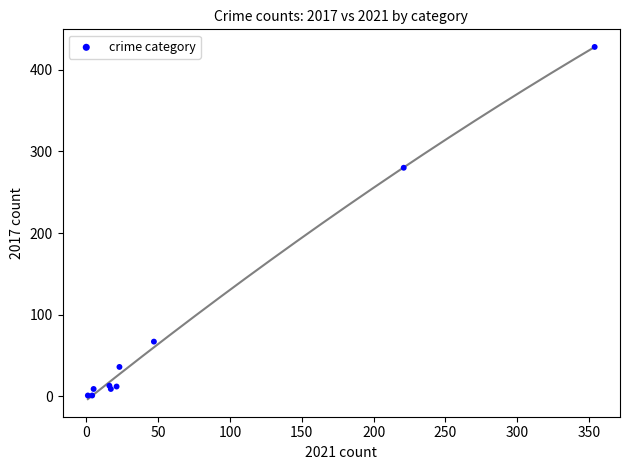

What Y value in the scatter plot is closest to 214?

280